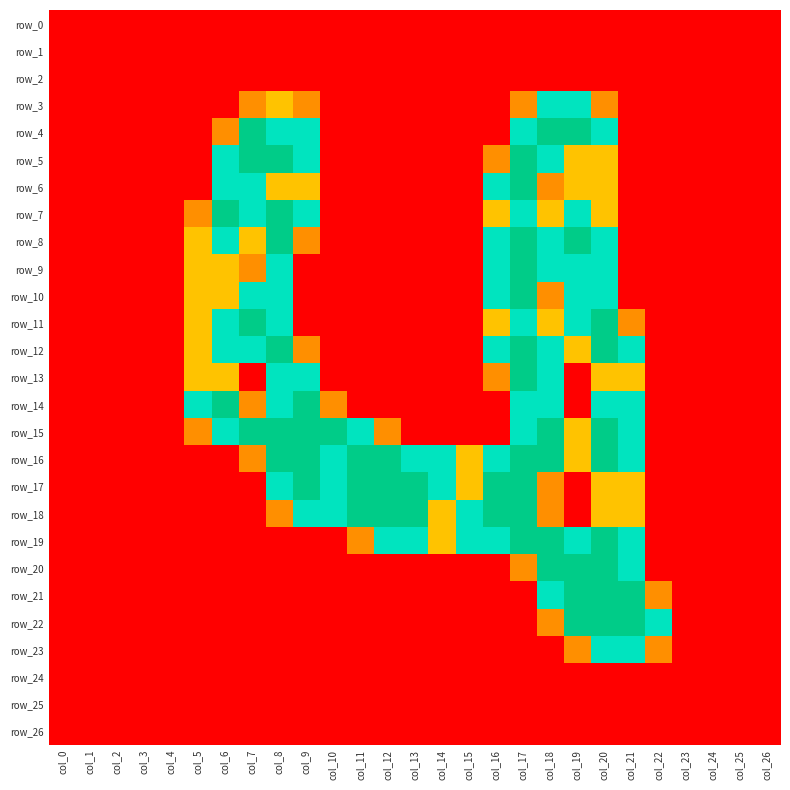

Which series changed the most between col_6 and col_23?

row_7